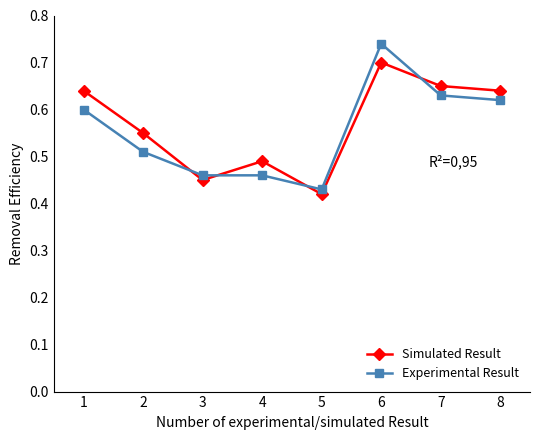

Which series has the widest spread of values?

Experimental Result